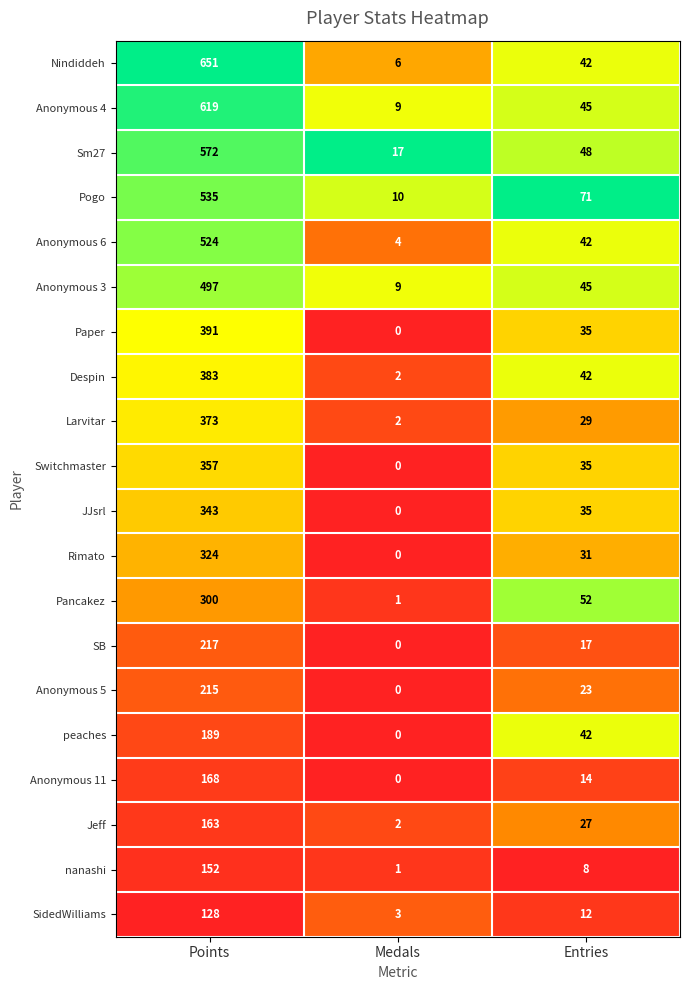

Between Medals and Entries, which series saw the biggest shift?

Pogo